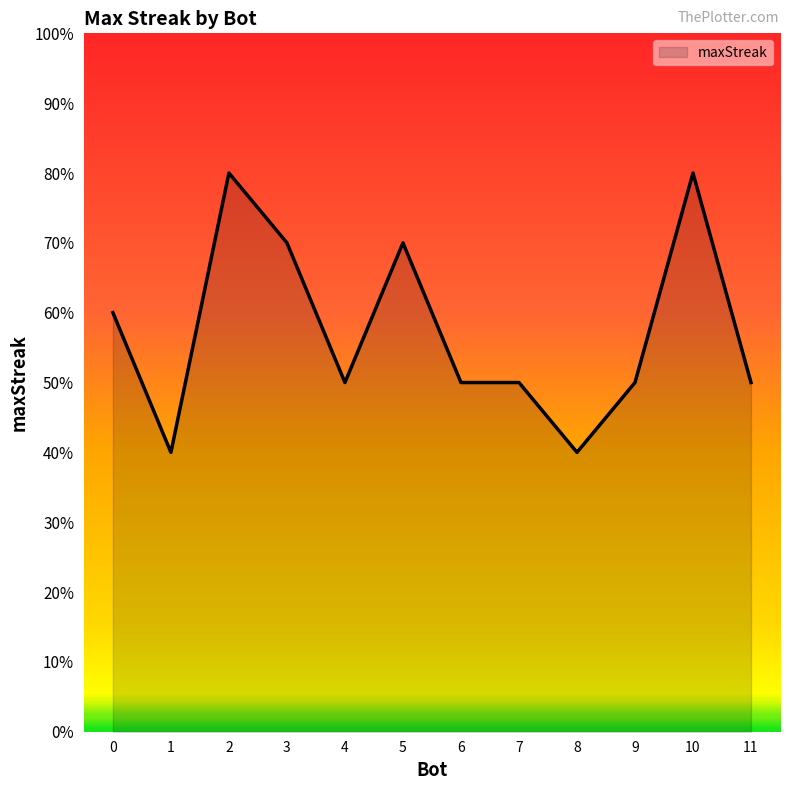

Which label corresponds to the smallest value in the chart?

8